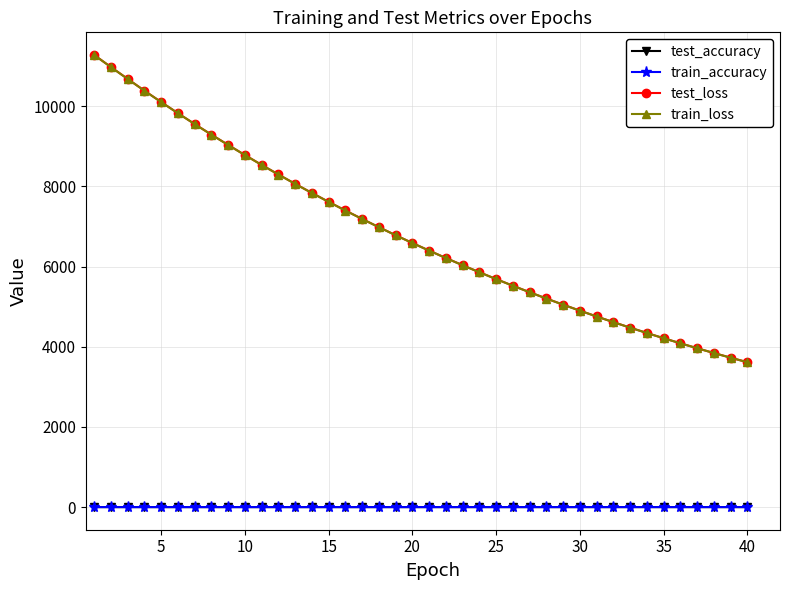

At how many categories does at least one series exceed 308?

40